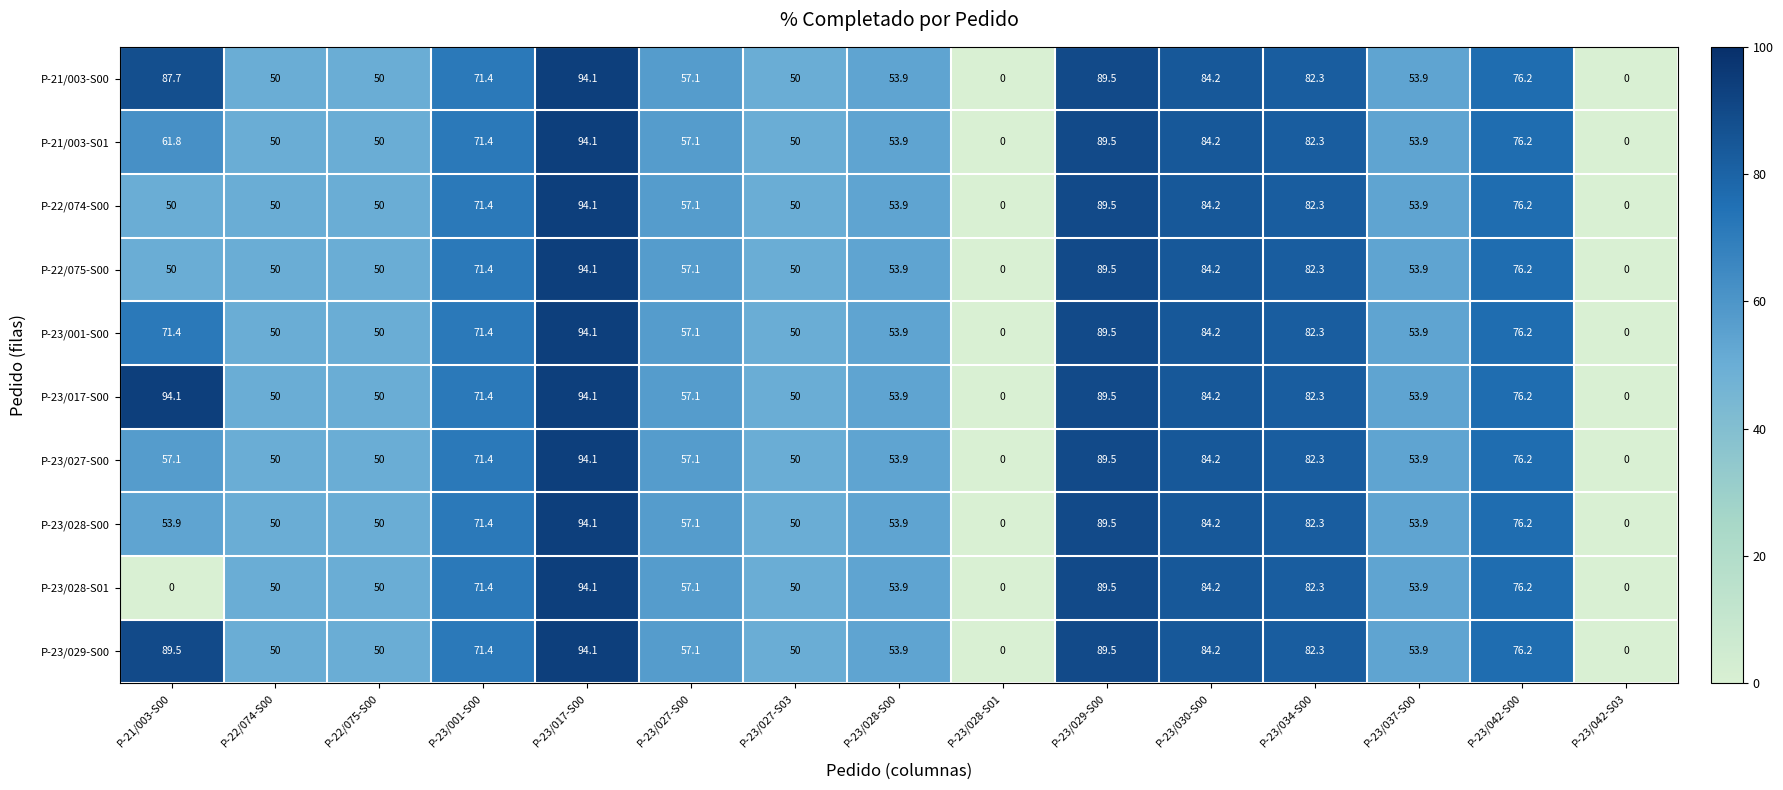

Which series changed the most between P-21/003-S00 and P-23/028-S00?

P-23/028-S01